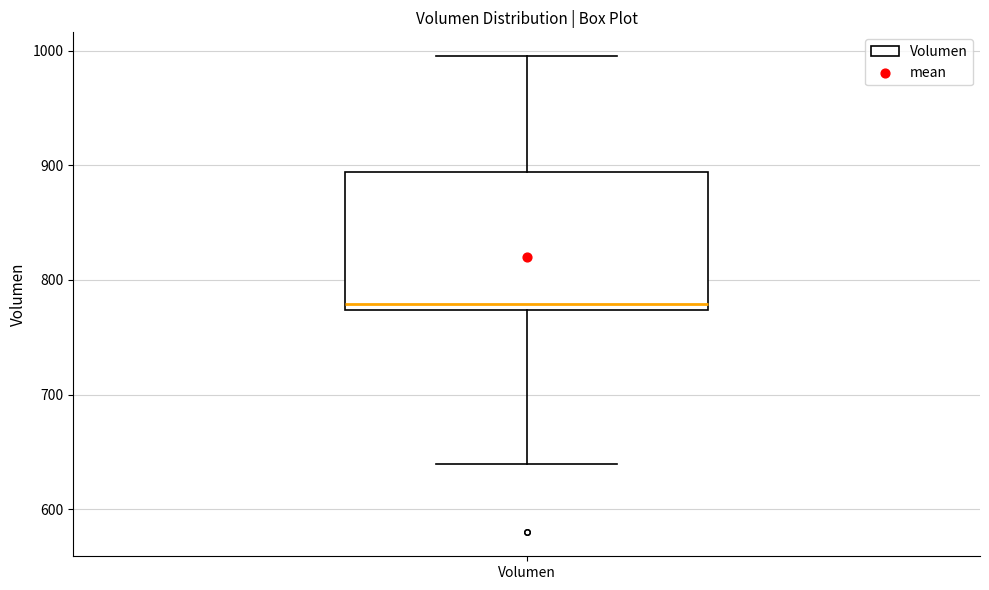

Read this box plot against the y-axis: the position of the median line, the range covered by the box, and the ends of both whiskers. The values are not printed on the chart, so give them approximately, as read against the axis.

median 780, box 770 to 890, whiskers 640 to 1000